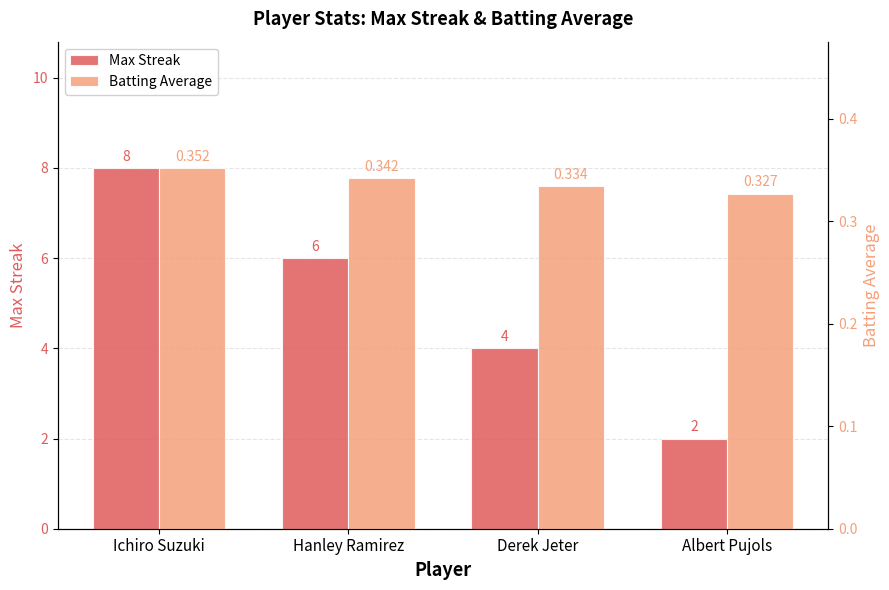

How many groups of bars are there?

4